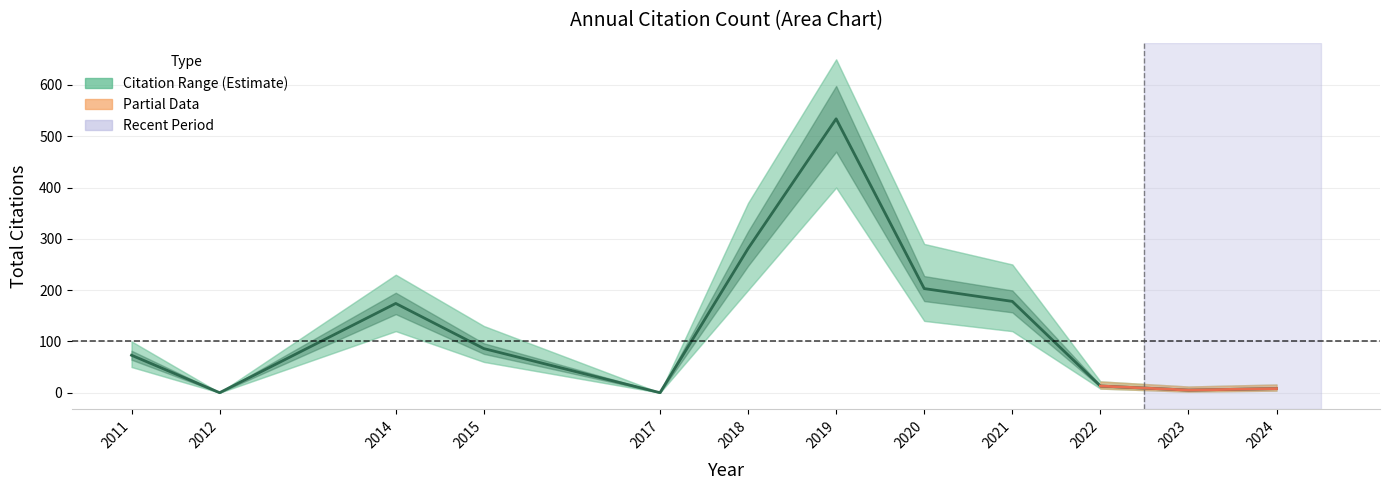

What is the sum of the values at 2023 and 2018?

286